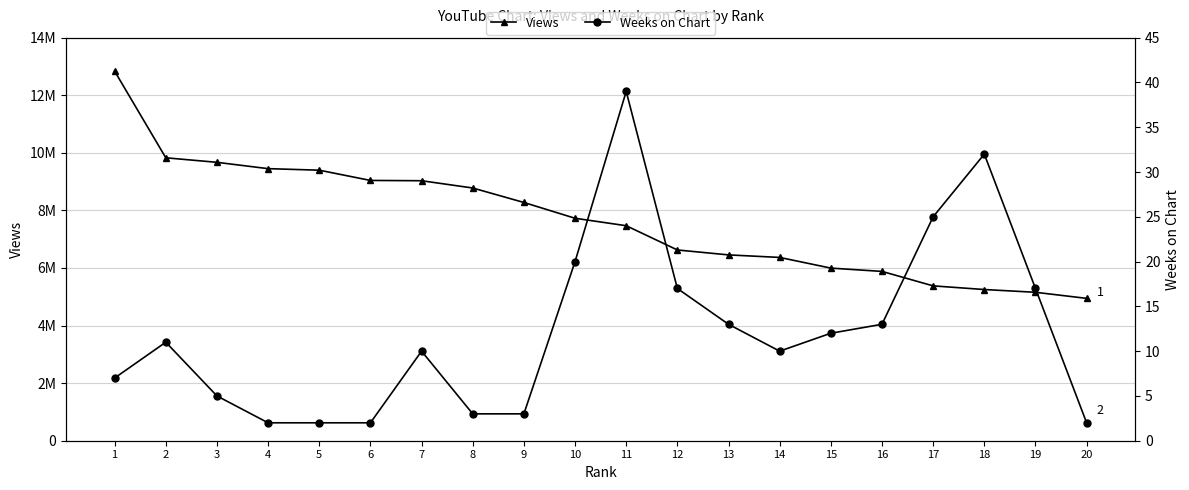

List the labels in order of Weeks on Chart value, smallest first.

4, 5, 6, 20, 8, 9, 3, 1, 7, 14, 2, 15, 13, 16, 12, 19, 10, 17, 18, 11